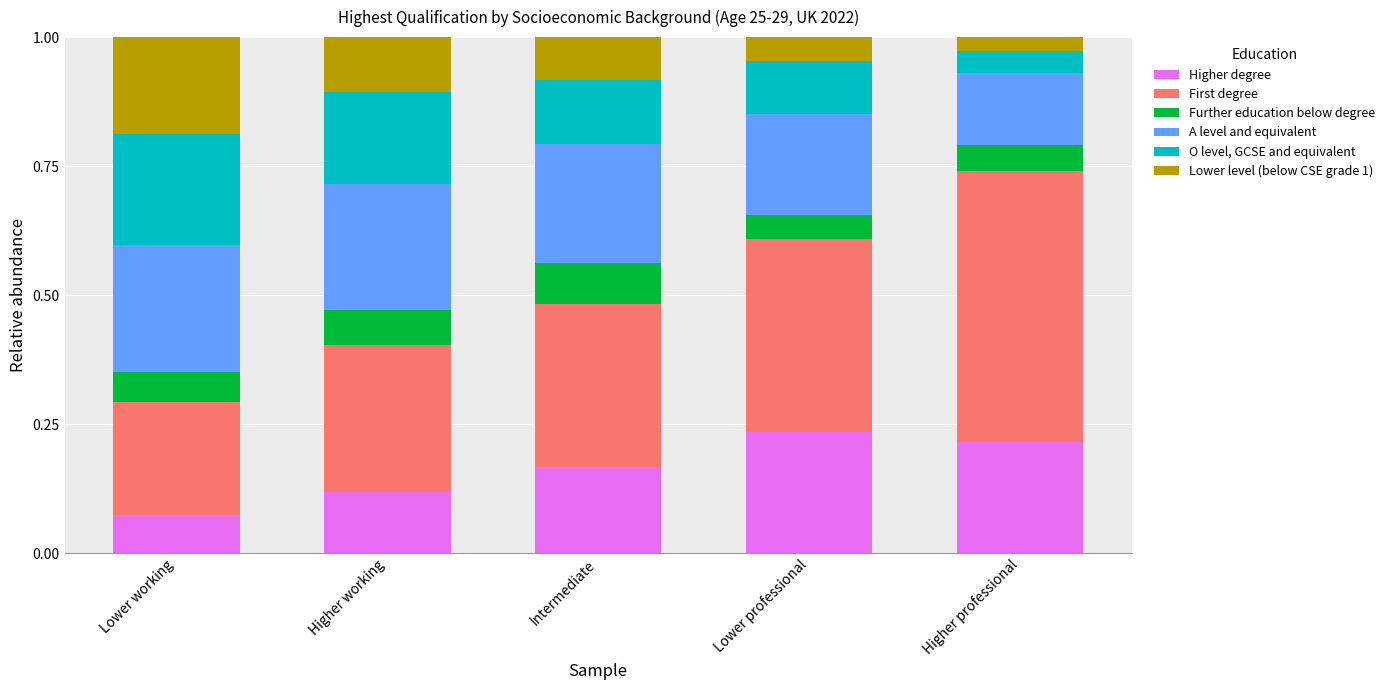

The value of Higher degree at Higher professional is 0.2. True or false?

True